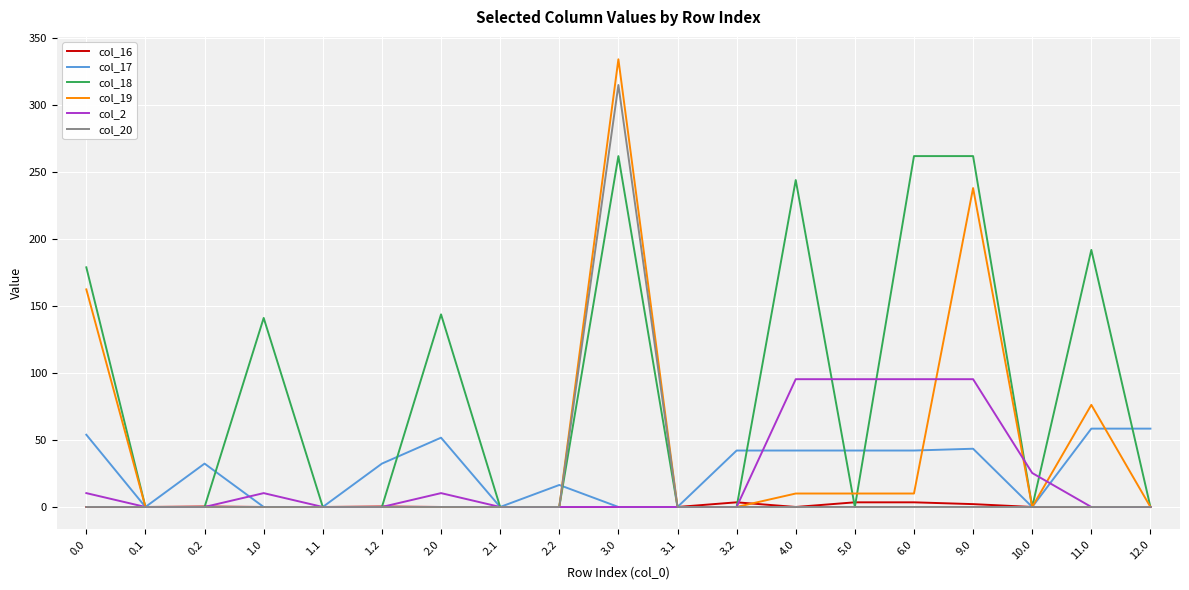

Count the number of data series in this chart.

6